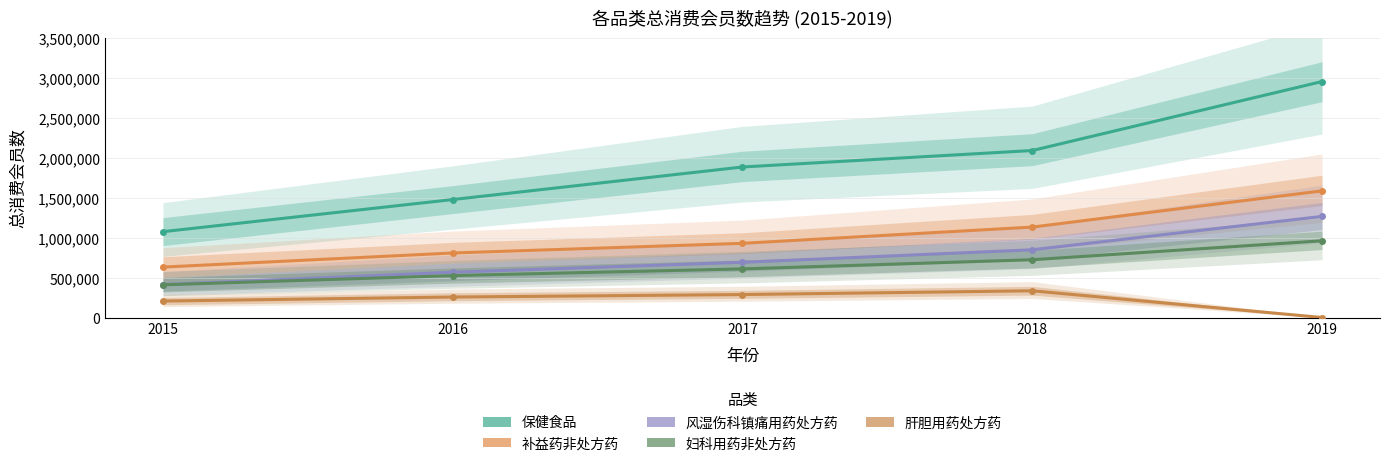

What is the highest value of the 肝胆用药处方药 series?

334276